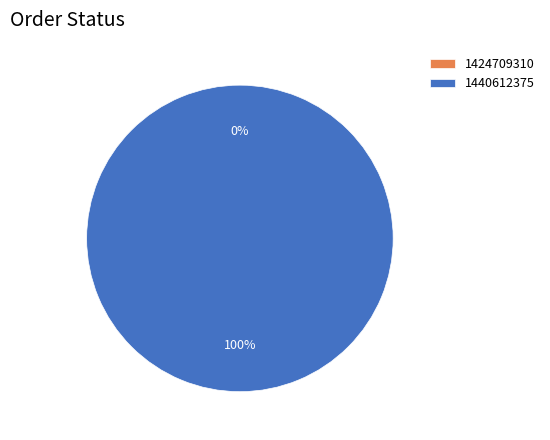

Which slice represents more than half of the pie?

1440612375